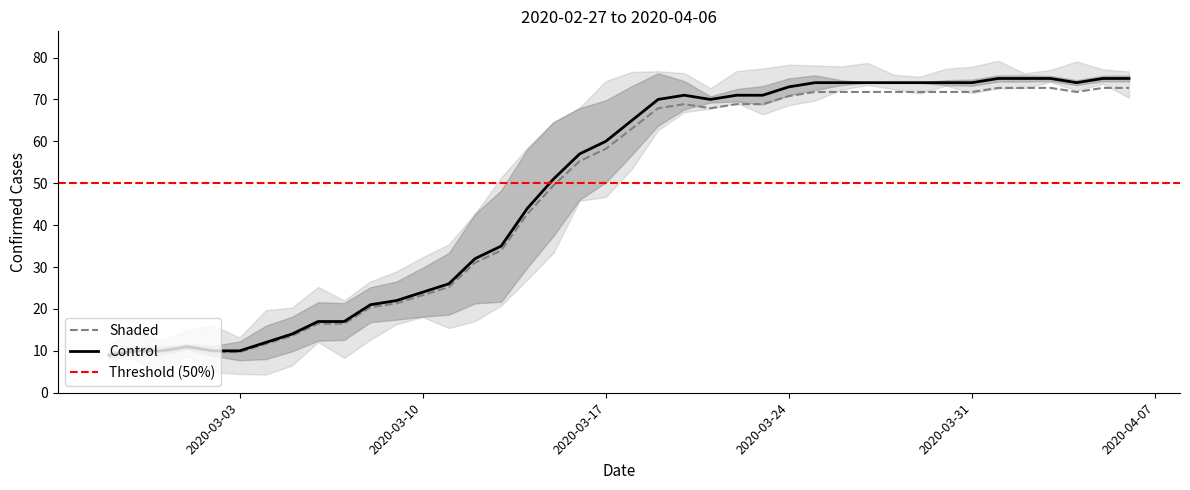

List the labels in order of value, smallest first.

2020-02-27, 2020-02-28, 2020-02-29, 2020-03-02, 2020-03-03, 2020-03-01, 2020-03-04, 2020-03-05, 2020-03-06, 2020-03-07, 2020-03-08, 2020-03-09, 2020-03-10, 2020-03-11, 2020-03-12, 2020-03-13, 2020-03-14, 2020-03-15, 2020-03-16, 2020-03-17, 2020-03-18, 2020-03-19, 2020-03-21, 2020-03-20, 2020-03-22, 2020-03-23, 2020-03-24, 2020-03-25, 2020-03-26, 2020-03-27, 2020-03-28, 2020-03-29, 2020-03-30, 2020-03-31, 2020-04-04, 2020-04-01, 2020-04-02, 2020-04-03, 2020-04-05, 2020-04-06